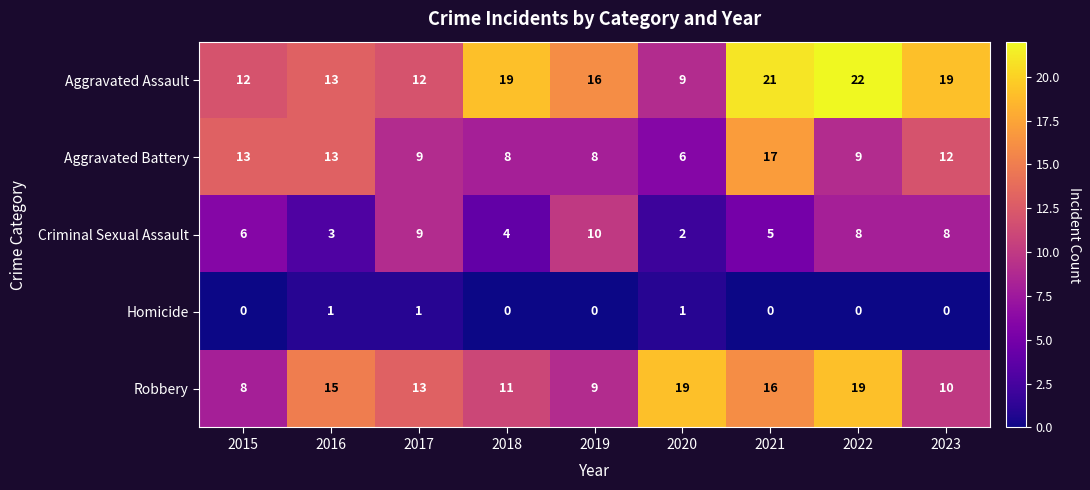

At which category is the sum across all series the highest?

2021